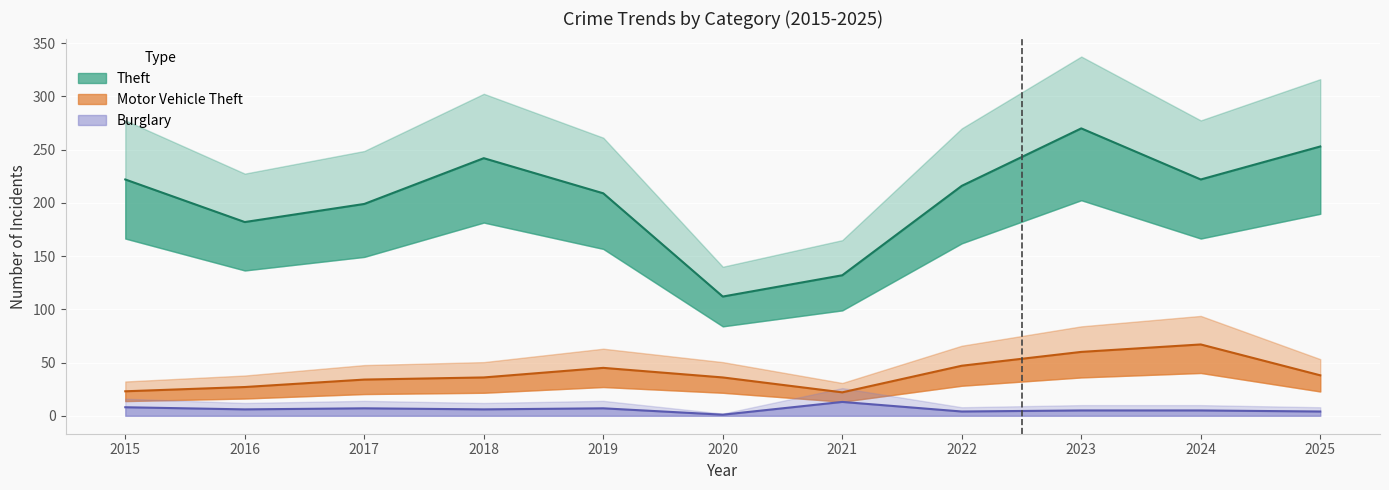

What is the value of the Motor Vehicle Theft point at the 2nd from the left?

27